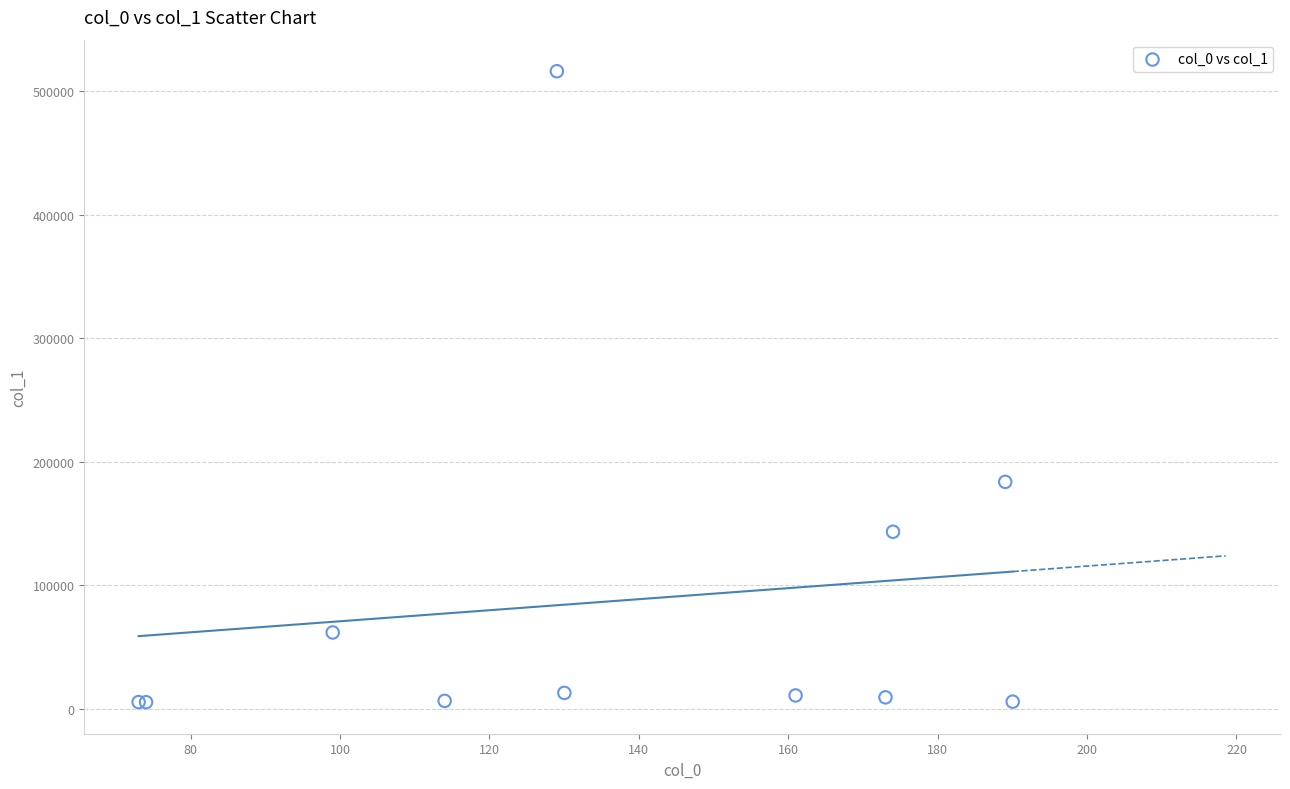

What Y value in the scatter plot is closest to 260716?

183714.8